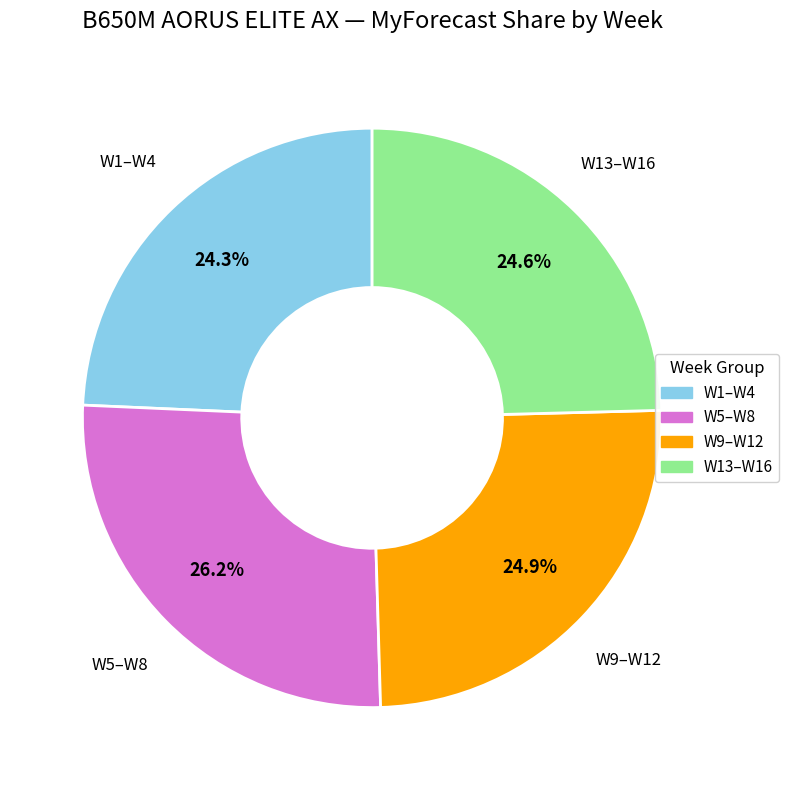

Is there a majority slice in this chart?

No